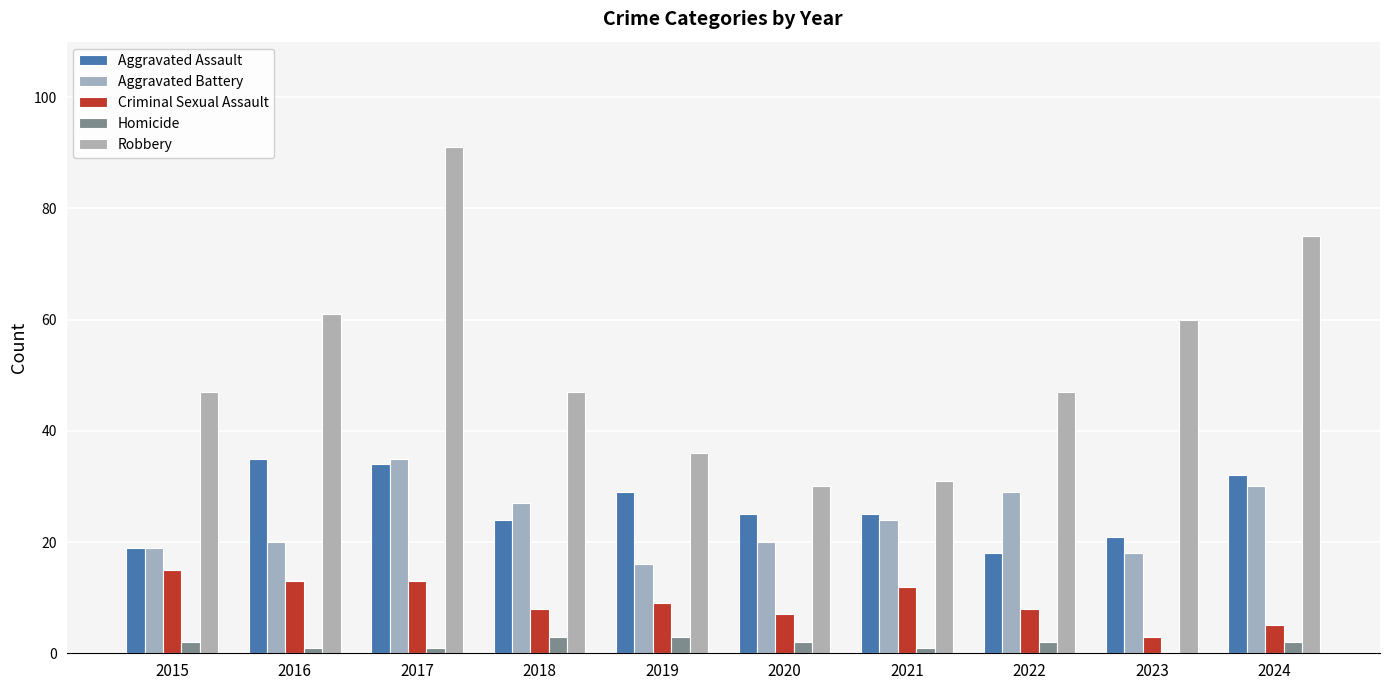

Which series has the largest total across all categories?

Robbery